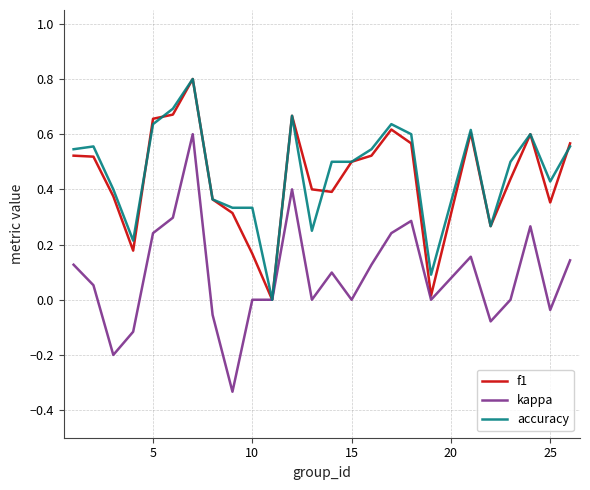

What is the greatest value displayed?

0.8